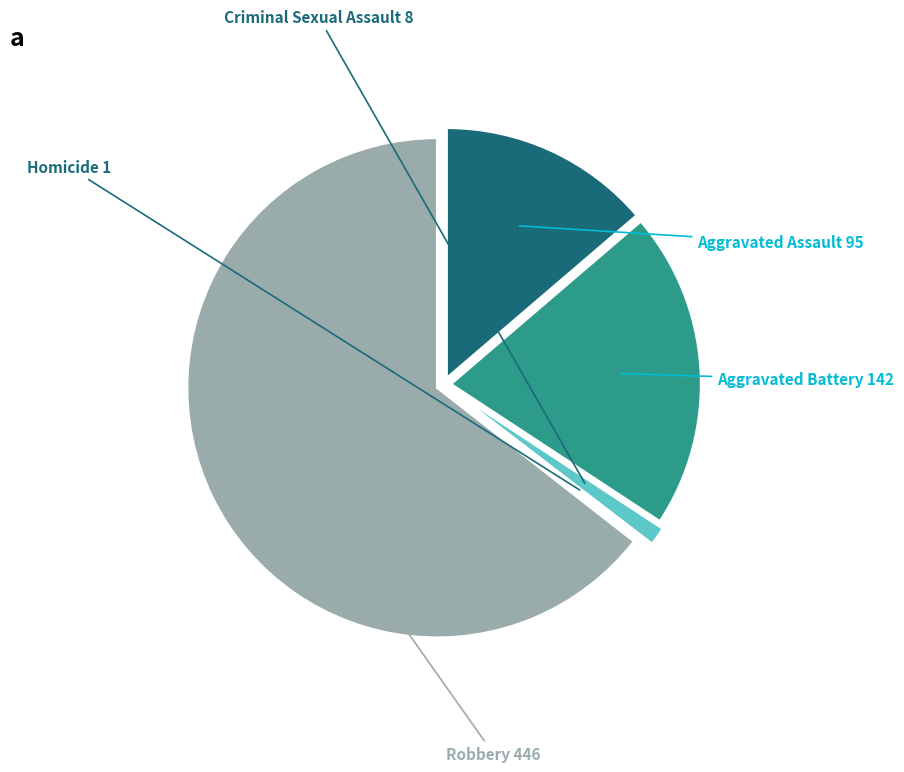

Between Aggravated Battery and Criminal Sexual Assault, which is larger?

Aggravated Battery